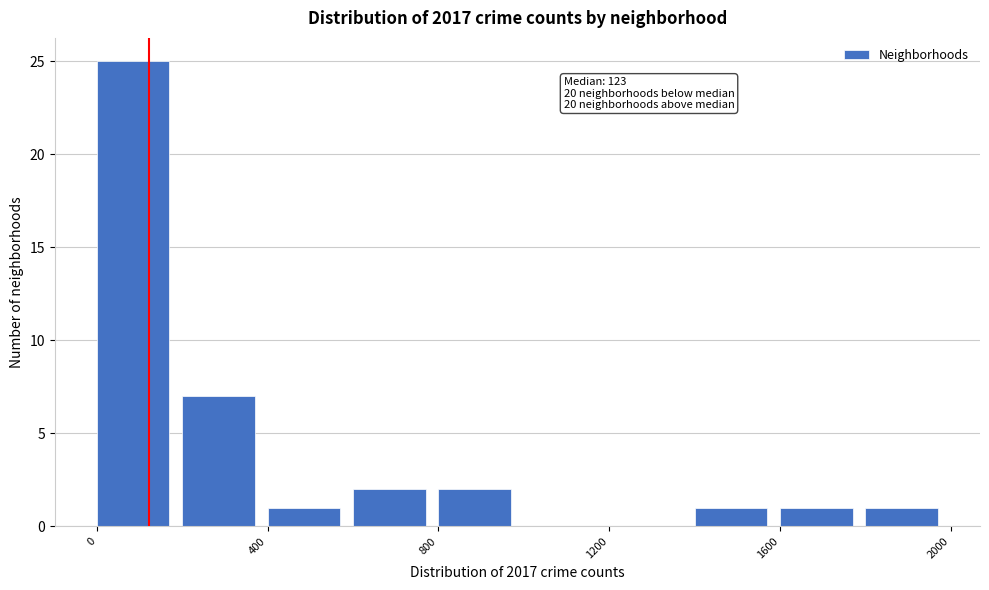

Over which range of the x-axis is the bar tallest?

0 to 200